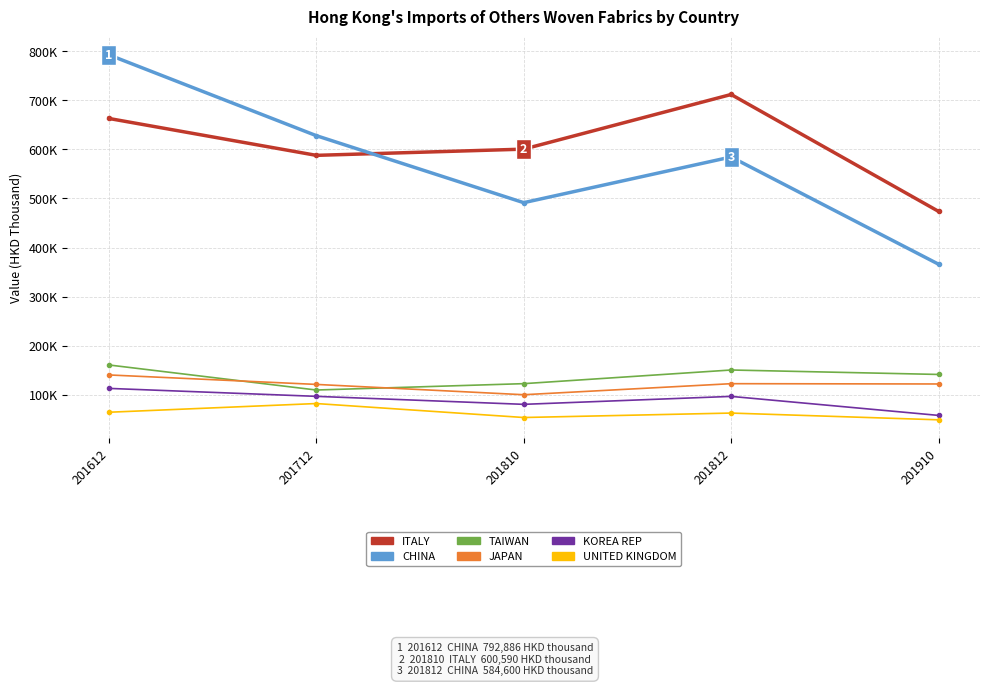

What is the total value across all series at 201910?

1208887.8